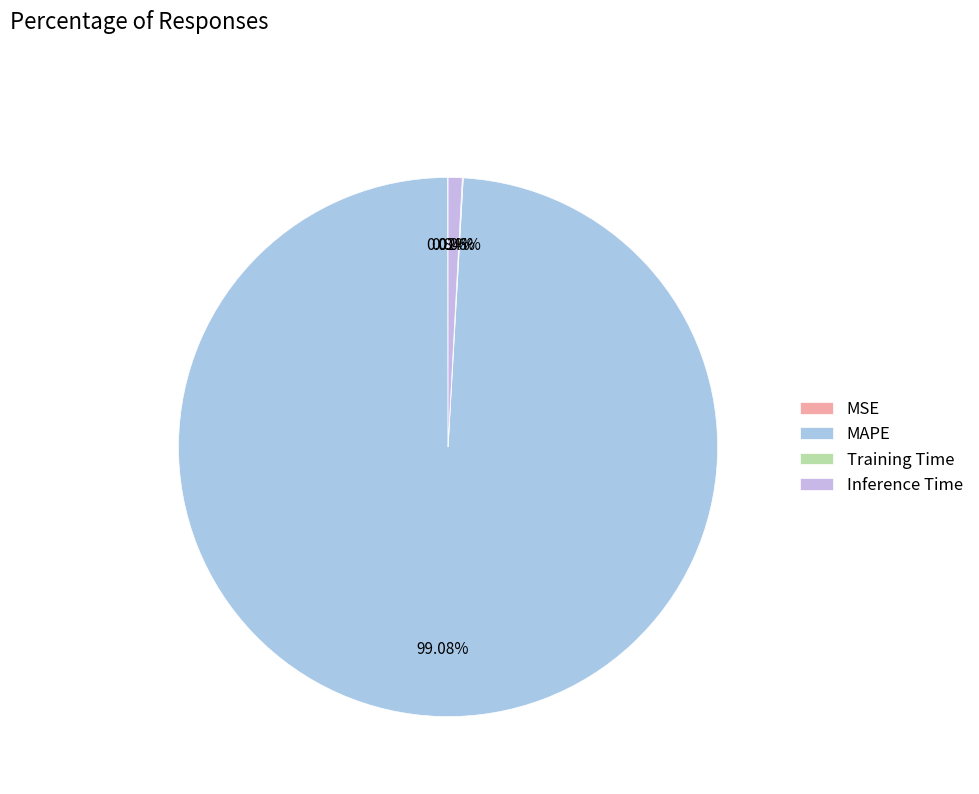

How many slices are in this pie chart?

4